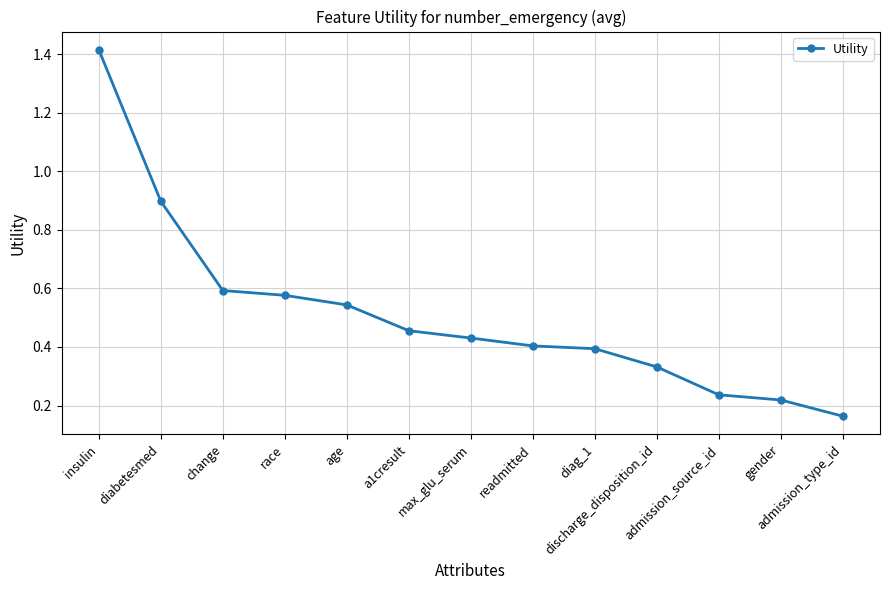

How many lines are shown in the chart?

1